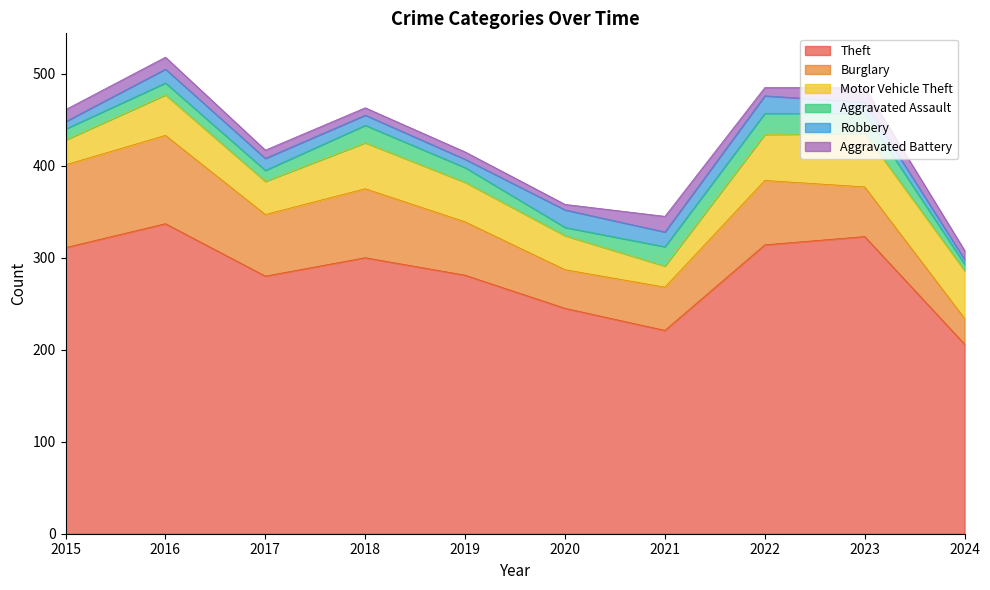

Which series has the widest spread of values?

Theft